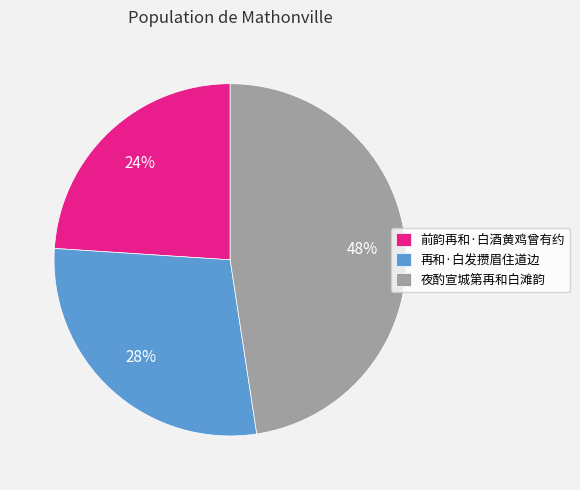

Is the sum of 再和·白发攒眉住道边 and 前韵再和·白酒黄鸡曾有约 greater than half?

Yes